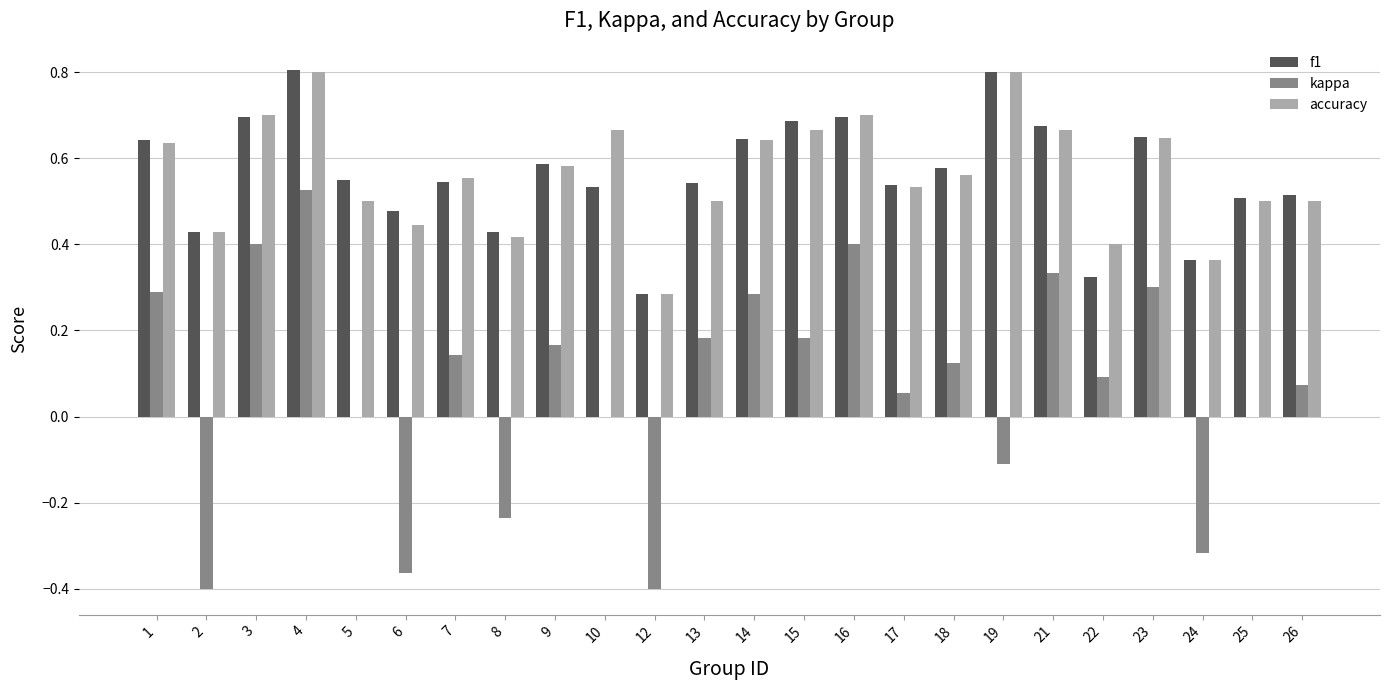

Which series has the widest spread of values?

kappa